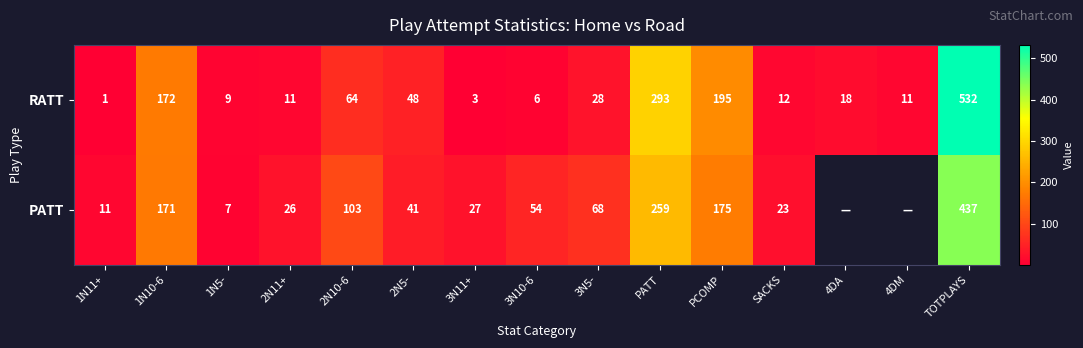

At which category is the sum across all series the highest?

TOTPLAYS